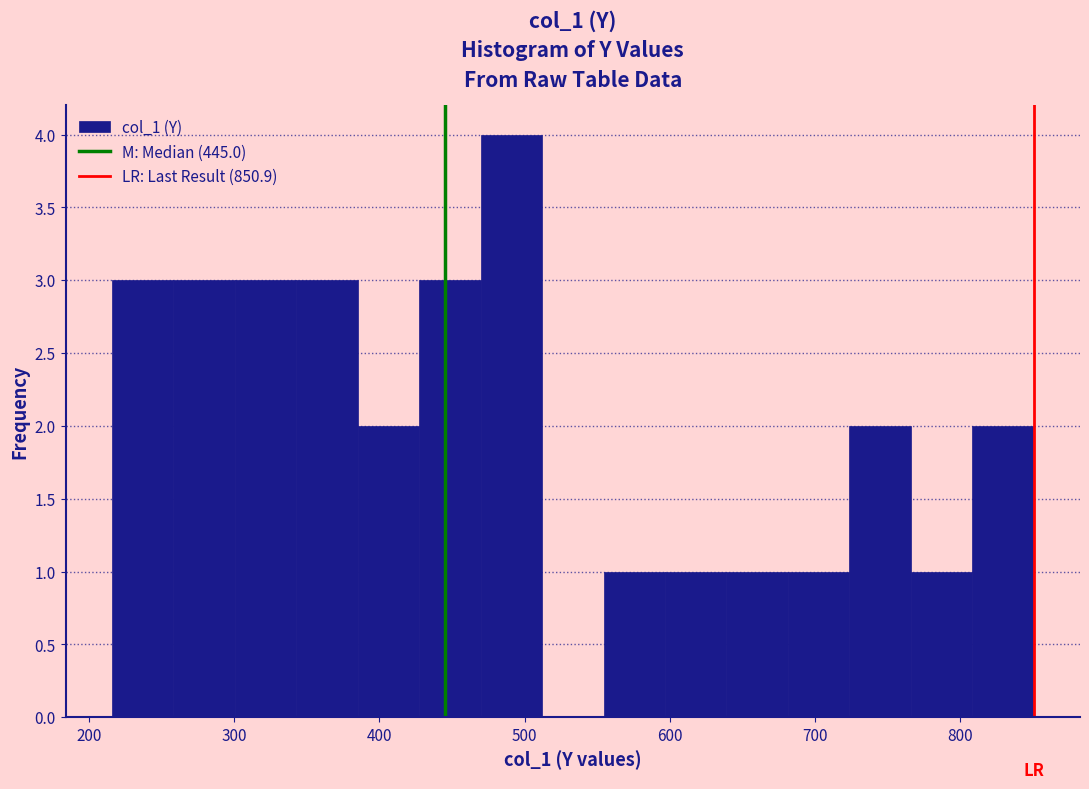

Over which range of the x-axis is the bar tallest?

470 to 510